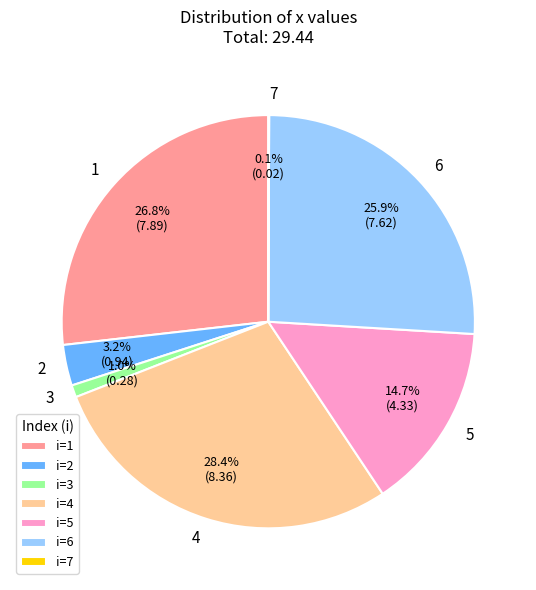

Is the sum of 5 and 3 greater than half?

No